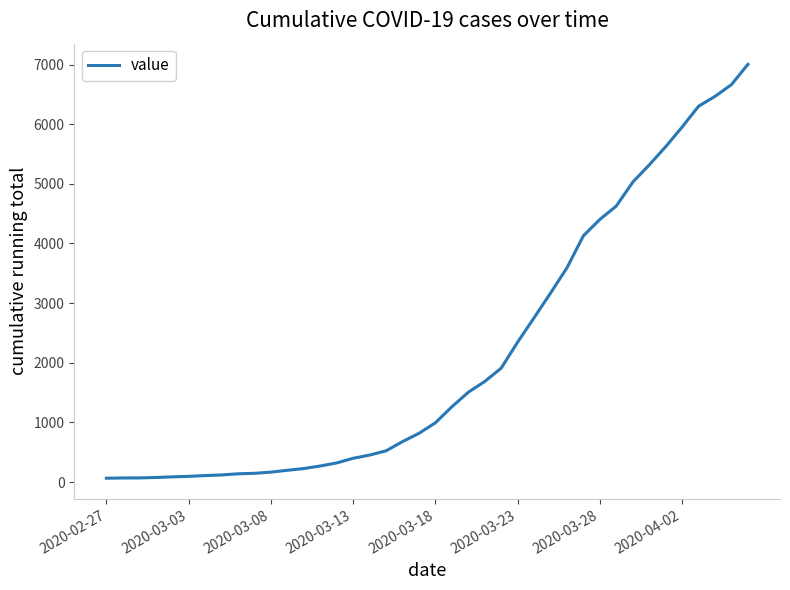

What is the difference between the maximum and minimum values?

6939